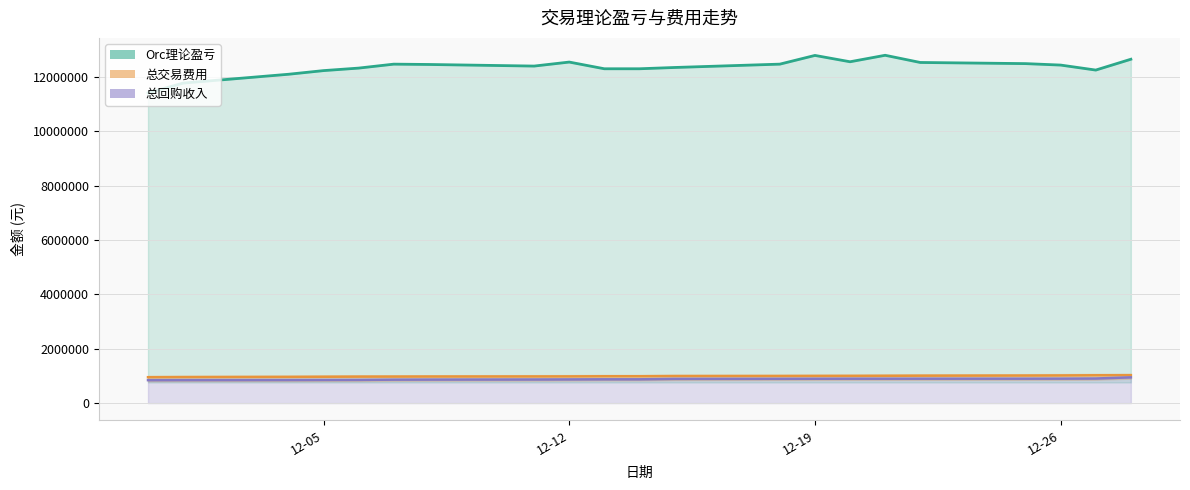

The value of 总回购收入 at 2017-12-11 is 1479852.5. True or false?

False